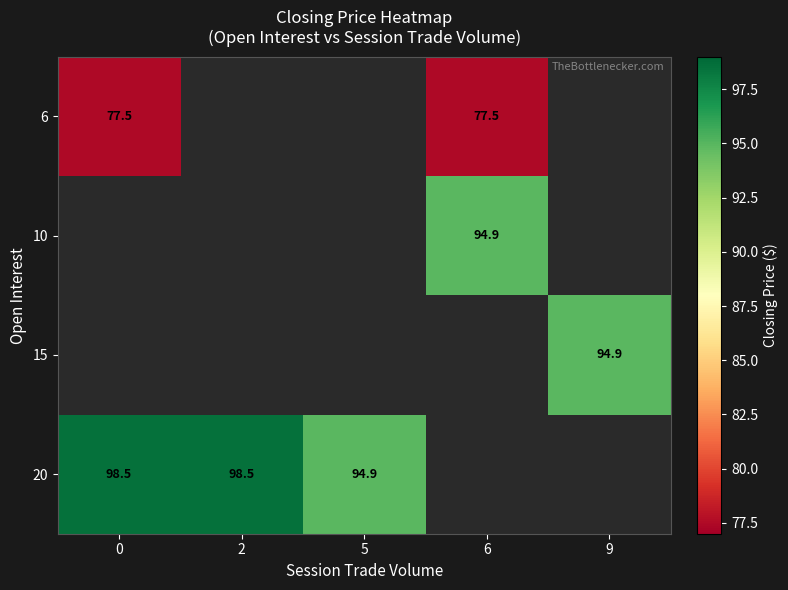

Is it true that 6 equals 77.5 at 6?

True